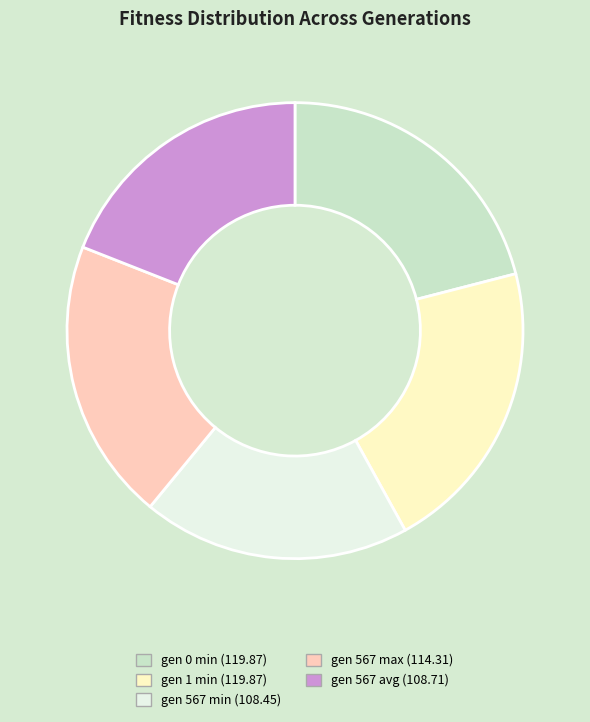

Does gen 567 min represent more than half of the total?

No